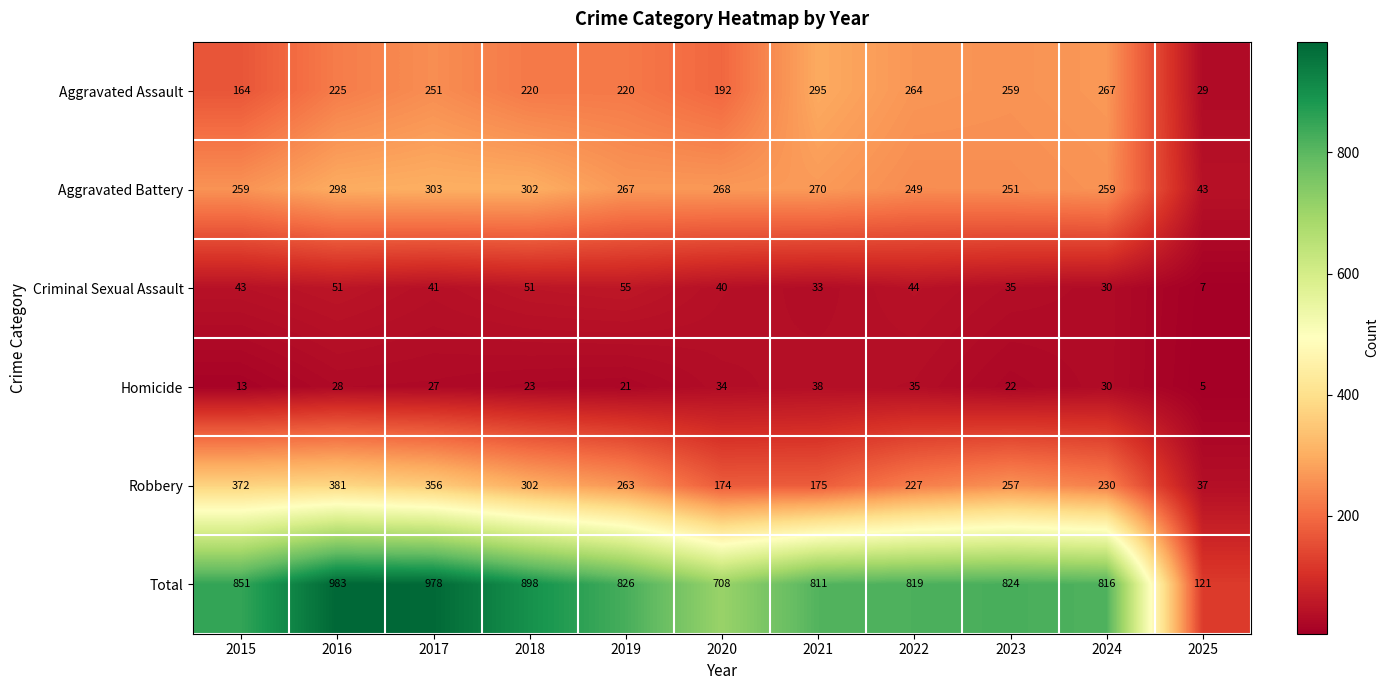

What is the average value of the Robbery series?

252